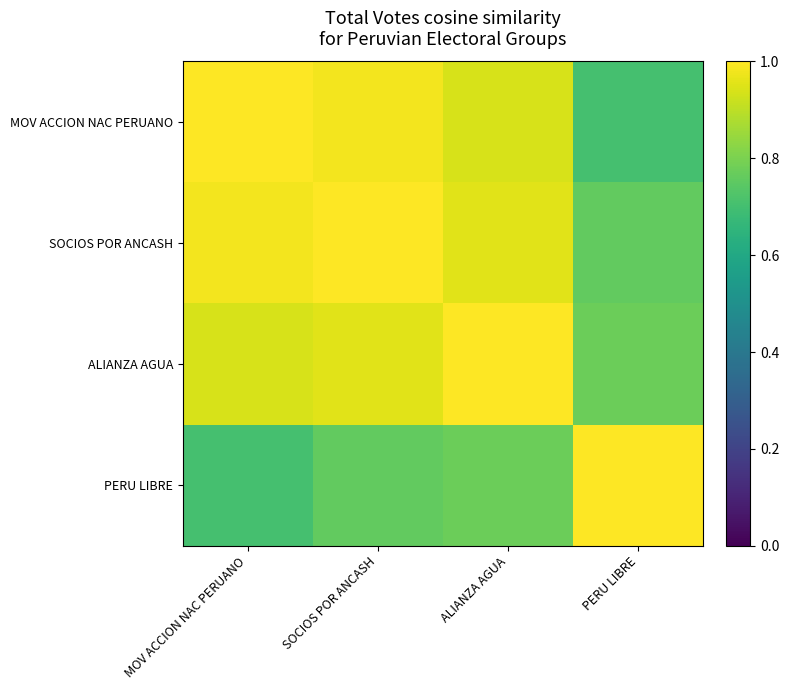

Reading left to right, list all the values displayed in this chart.

MOV ACCION NAC PERUANO: MOV ACCION NAC PERUANO=1.0	SOCIOS POR ANCASH=1.0	ALIANZA AGUA=0.9	PERU LIBRE=0.7
SOCIOS POR ANCASH: MOV ACCION NAC PERUANO=1.0	SOCIOS POR ANCASH=1.0	ALIANZA AGUA=1.0	PERU LIBRE=0.8
ALIANZA AGUA: MOV ACCION NAC PERUANO=0.9	SOCIOS POR ANCASH=1.0	ALIANZA AGUA=1.0	PERU LIBRE=0.8
PERU LIBRE: MOV ACCION NAC PERUANO=0.7	SOCIOS POR ANCASH=0.8	ALIANZA AGUA=0.8	PERU LIBRE=1.0